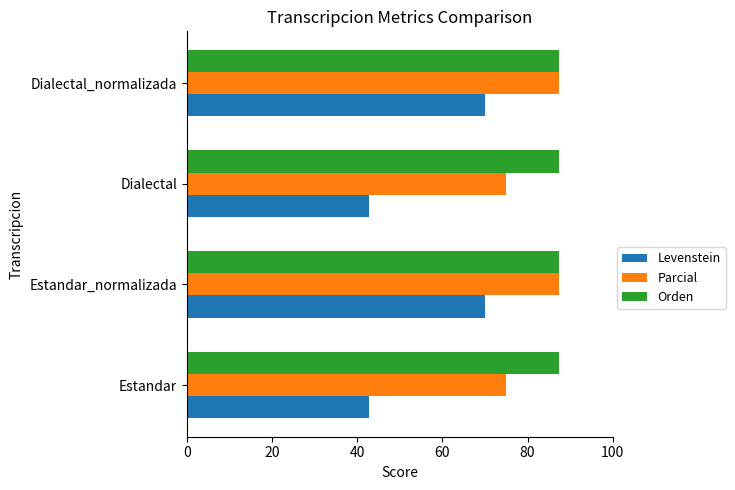

At how many categories does at least one series exceed 86?

4